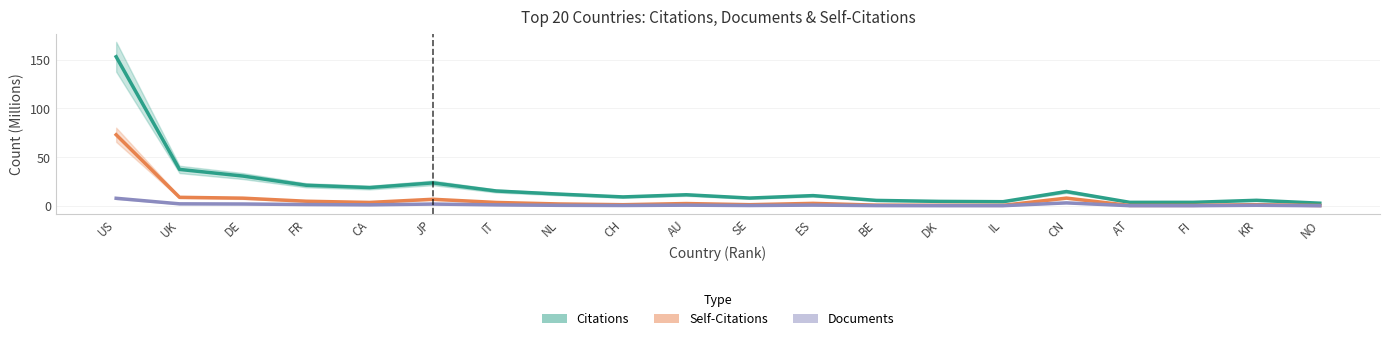

At which category does Documents reach its first local peak?

JP